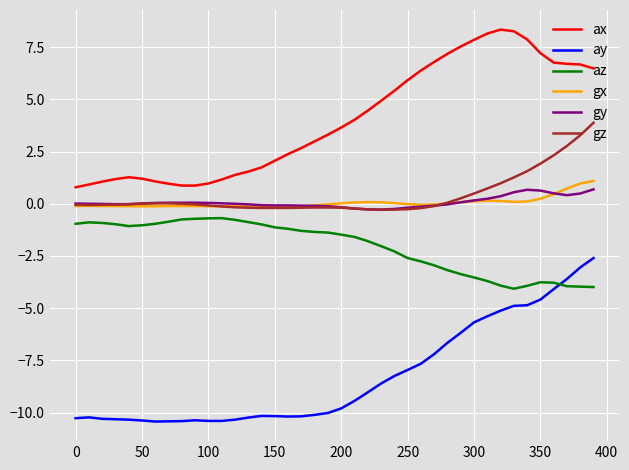

What is the minimum value shown in the chart?

-10.4